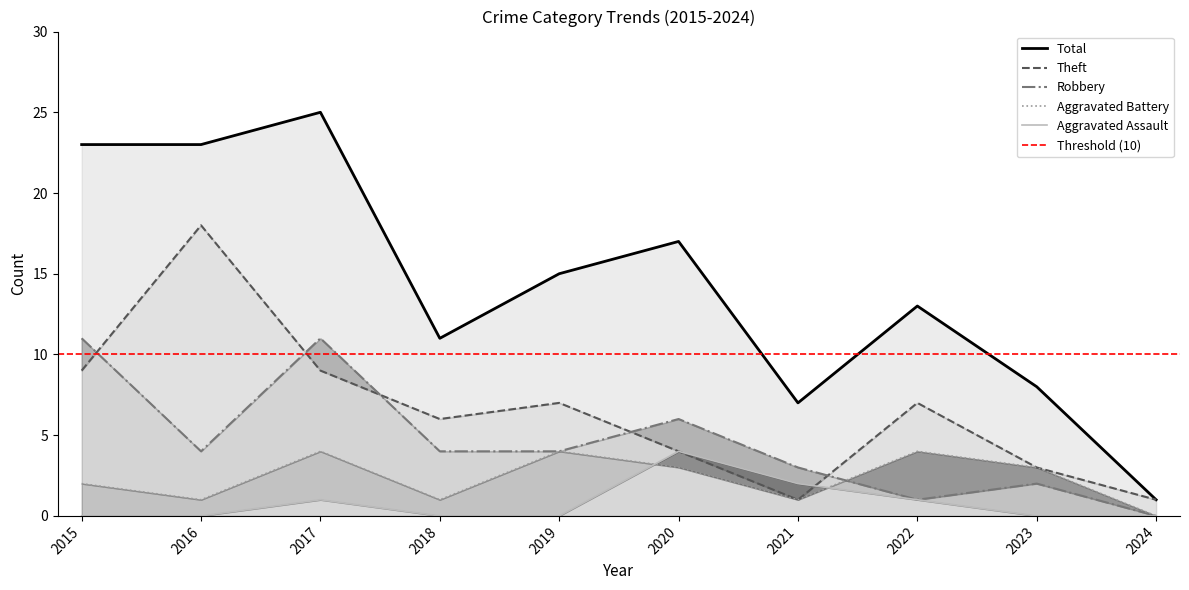

How many positive values does the Robbery series have?

9